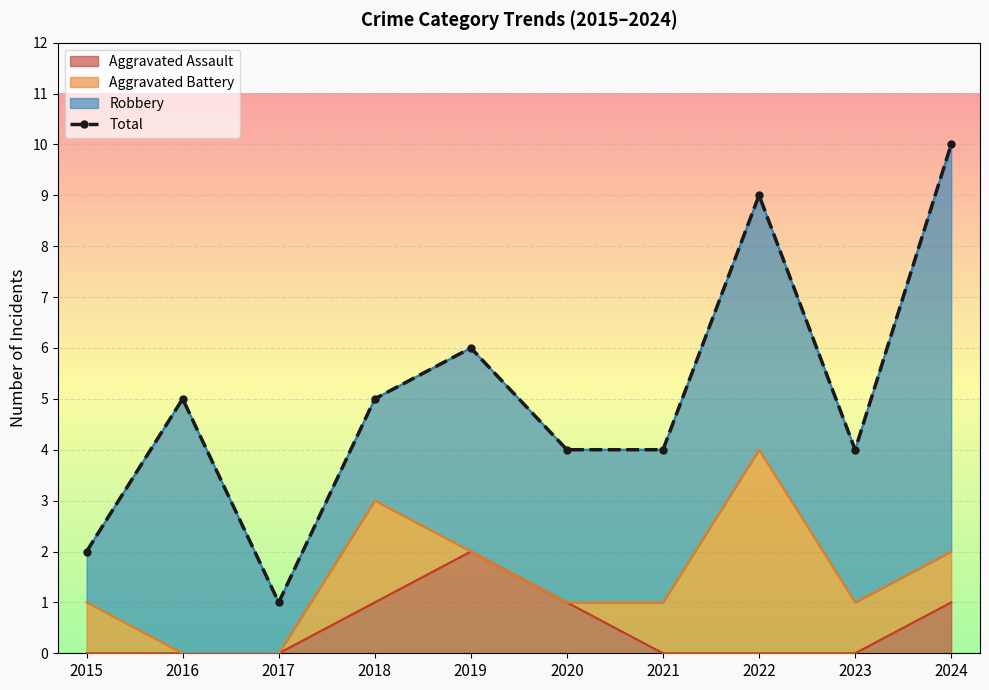

What is the difference between the second highest and second lowest values?

7